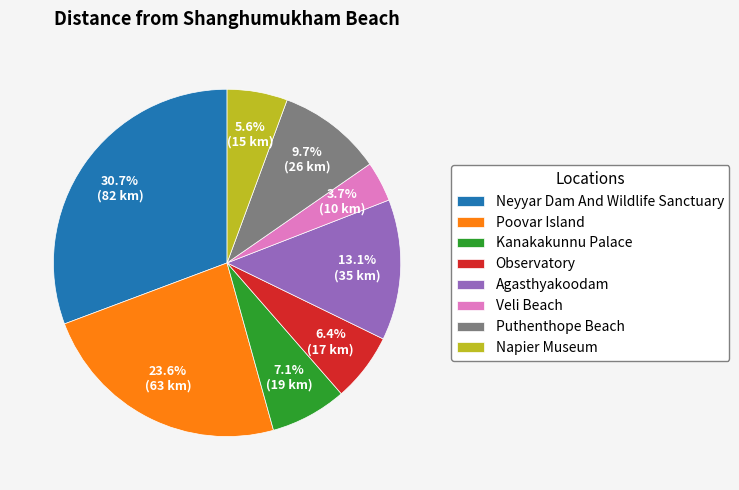

Combined, do Puthenthope Beach and Observatory account for over 50%?

No